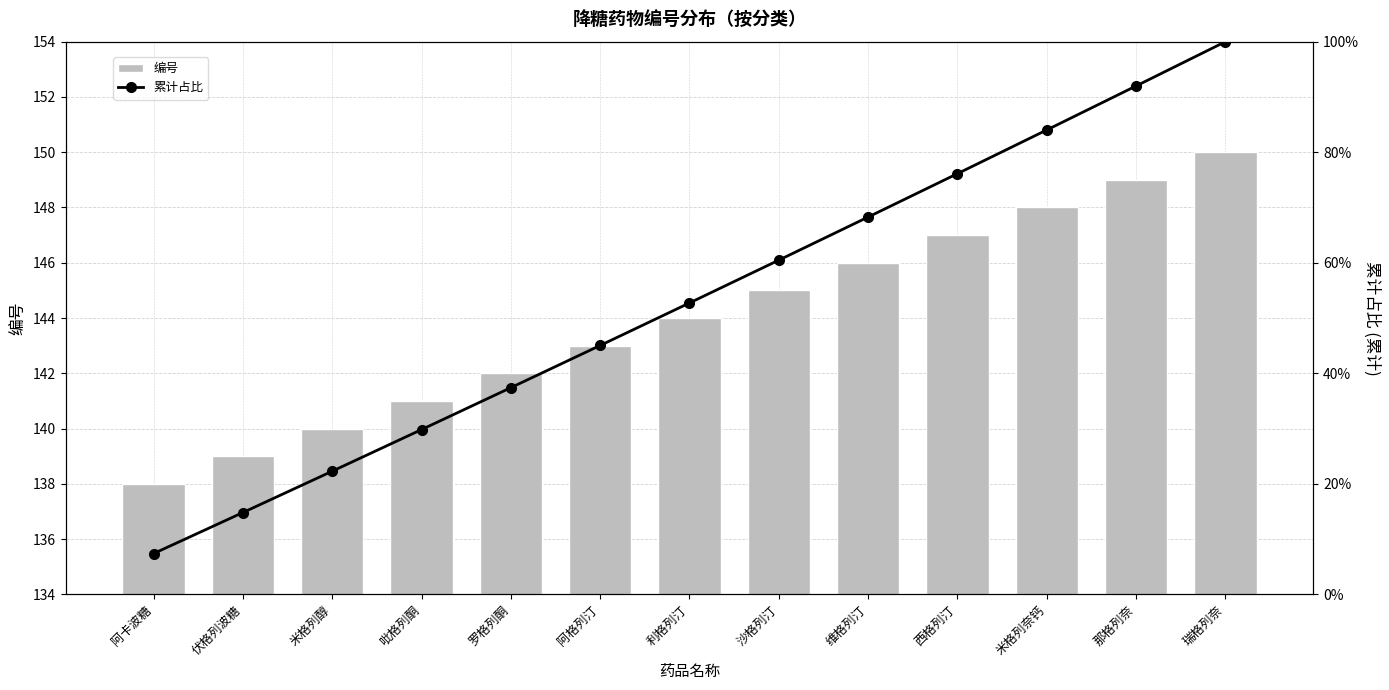

Does the chart contain stacked bars?

No